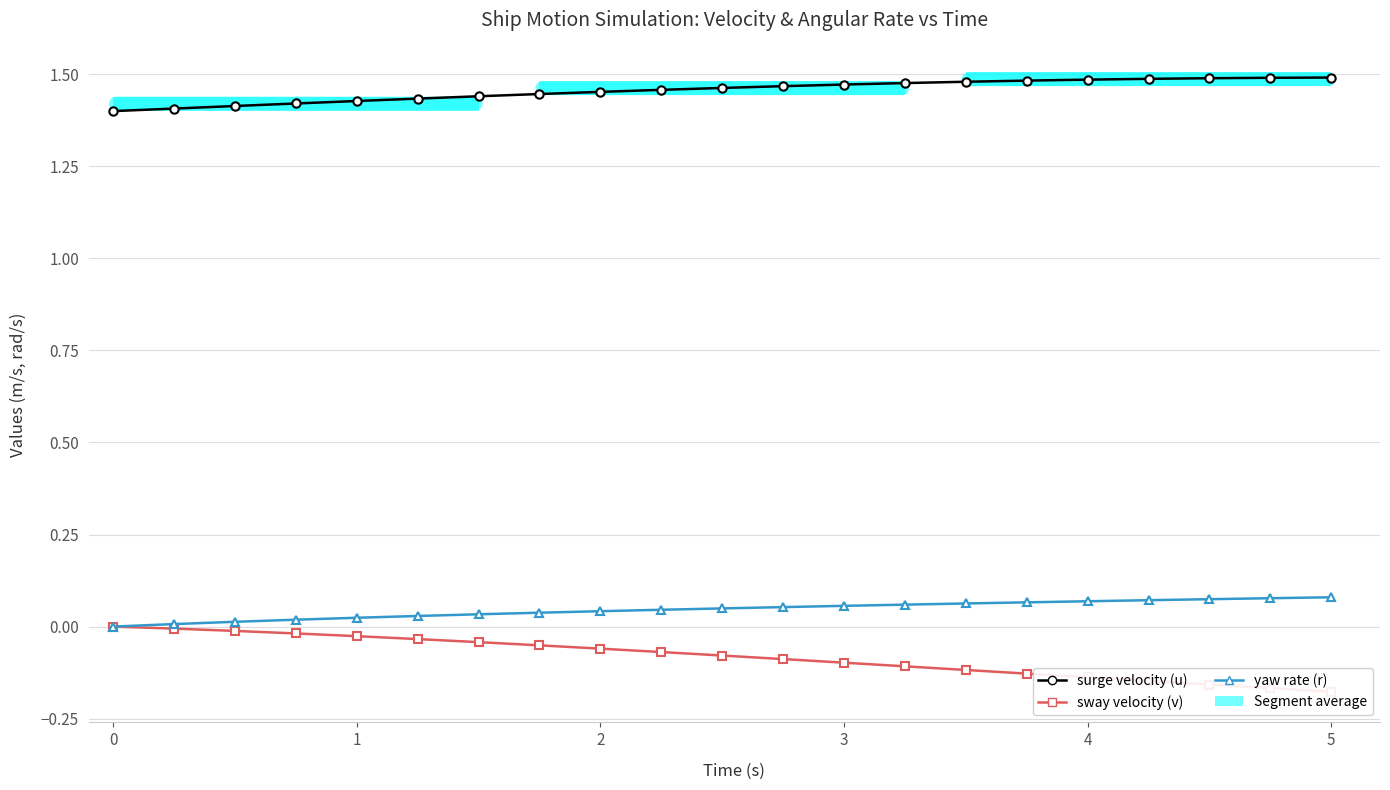

Is this an area chart (filled region under the line)?

No